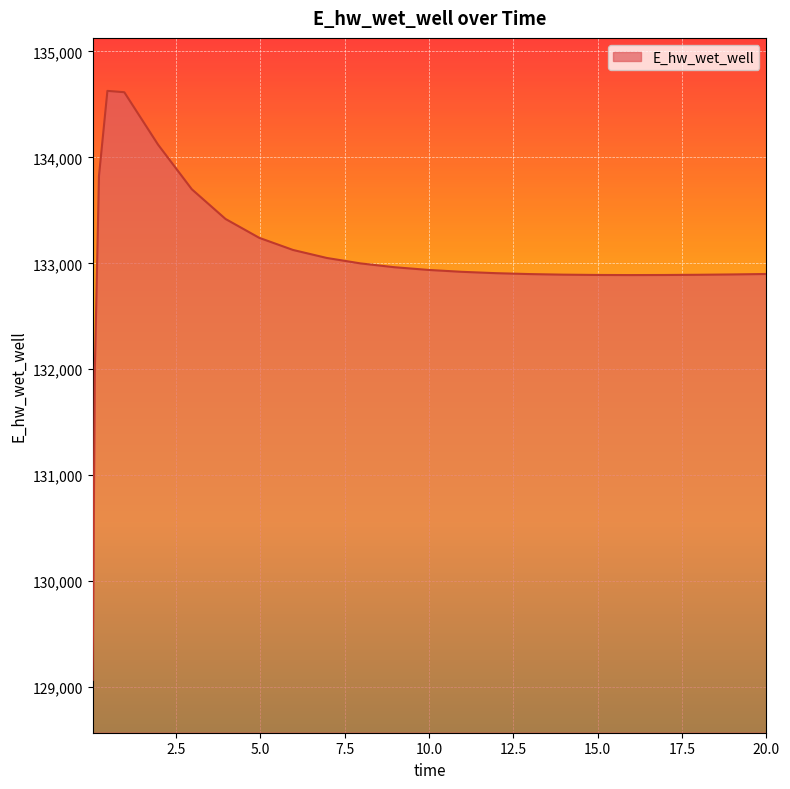

What is the smallest value displayed?

129070.2